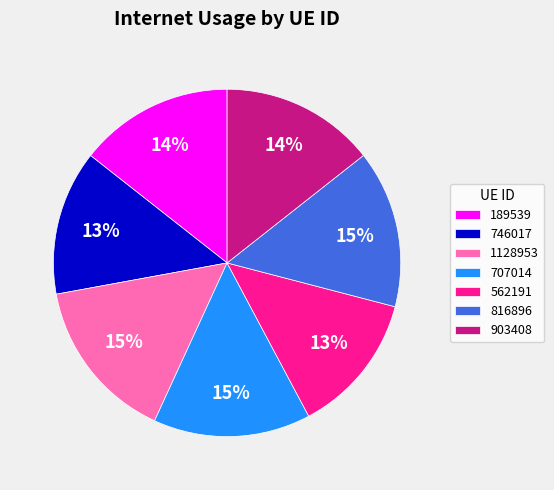

The 1128953 slice represents 15% of the pie. True or false?

True